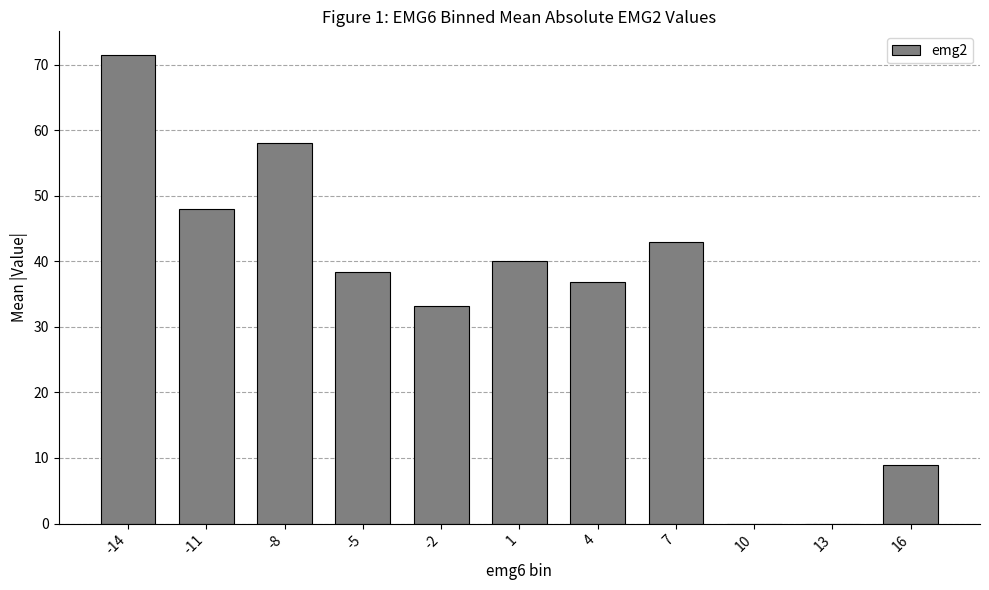

What is the greatest value displayed?

71.5